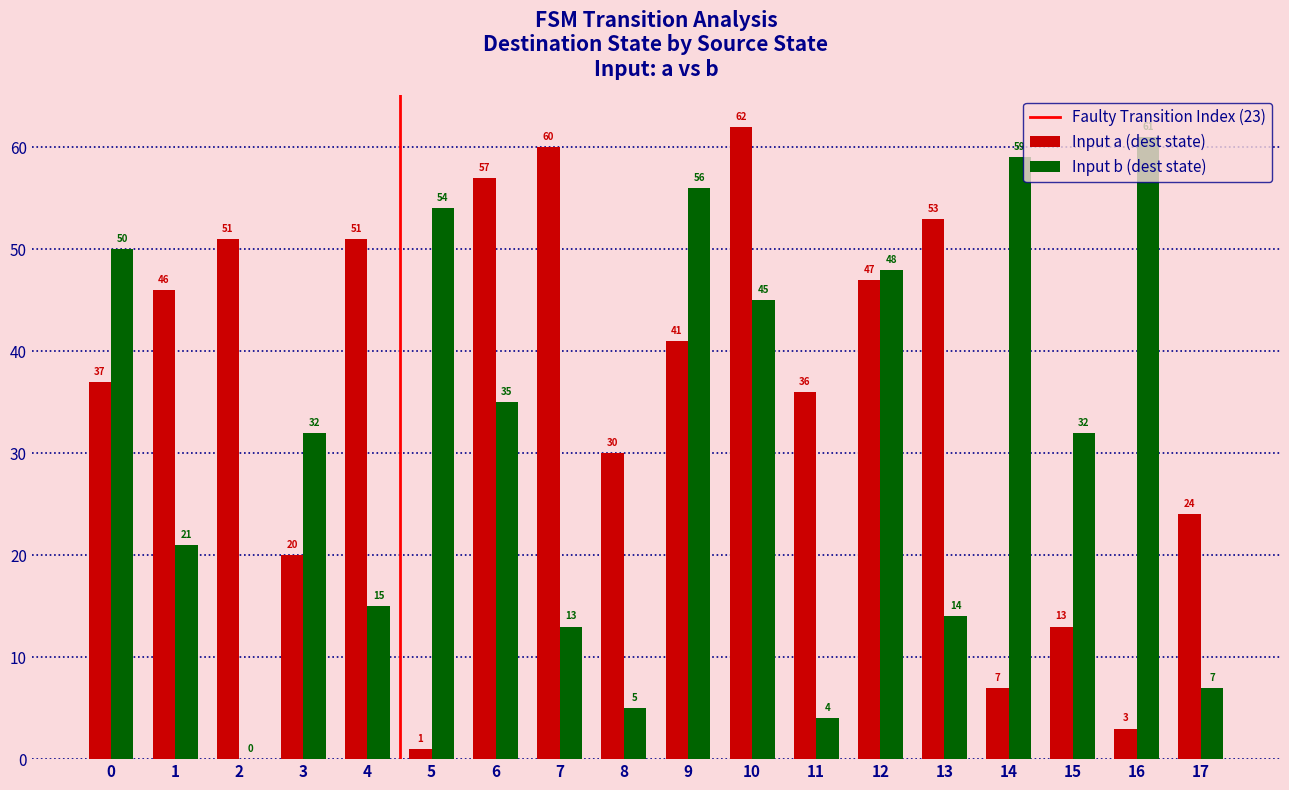

Which series changed the most between 7 and 12?

Input b (dest state)